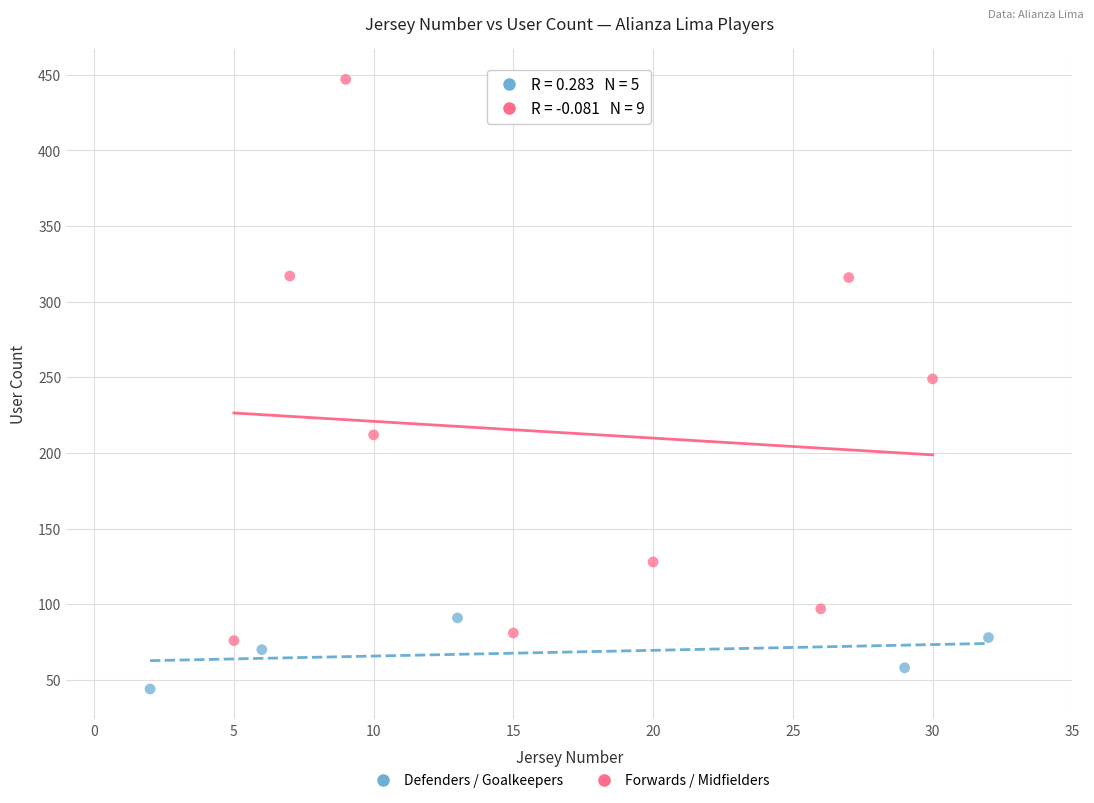

Which series reaches the maximum Y coordinate?

Forwards / Midfielders